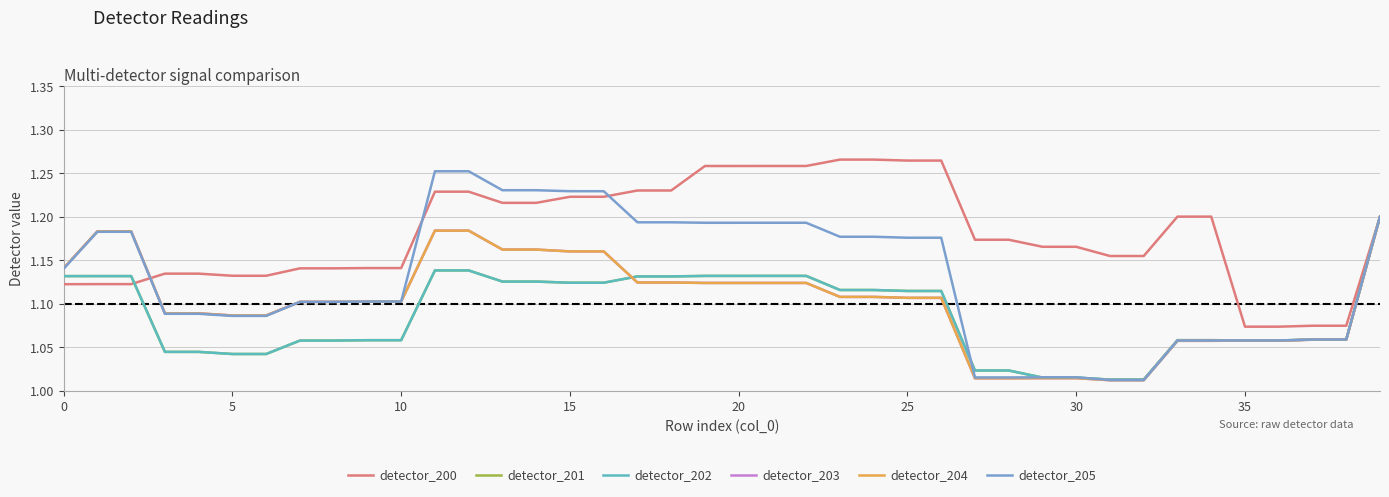

Does the chart display data point markers on the line(s)?

No